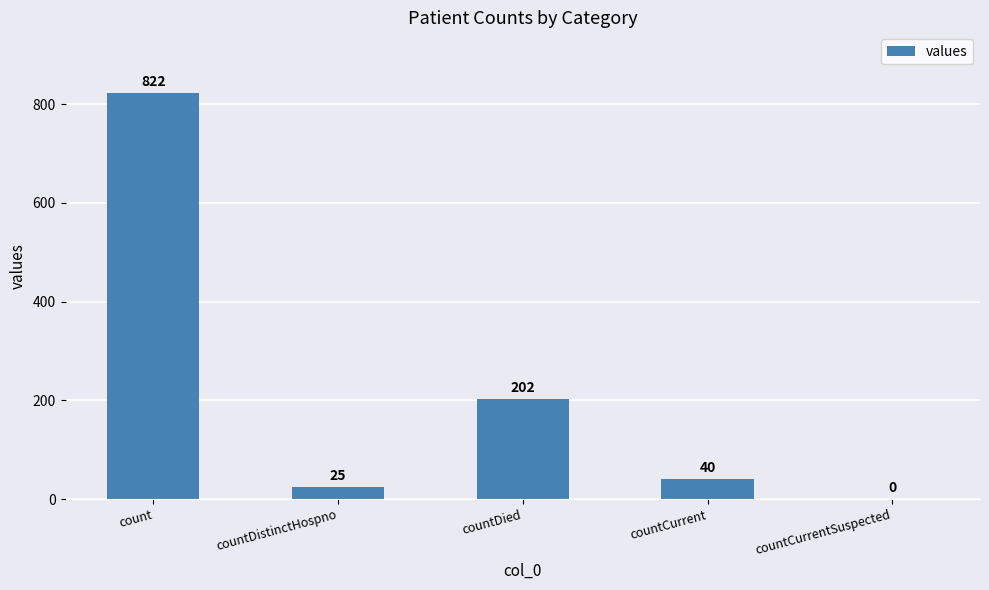

How many values are above zero?

4